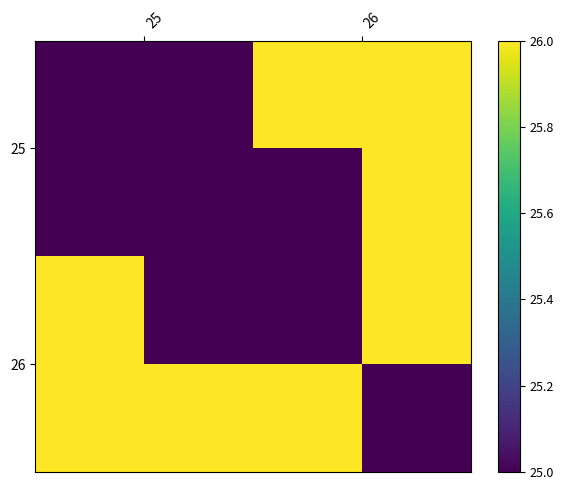

At which label does 25 reach its minimum?

25